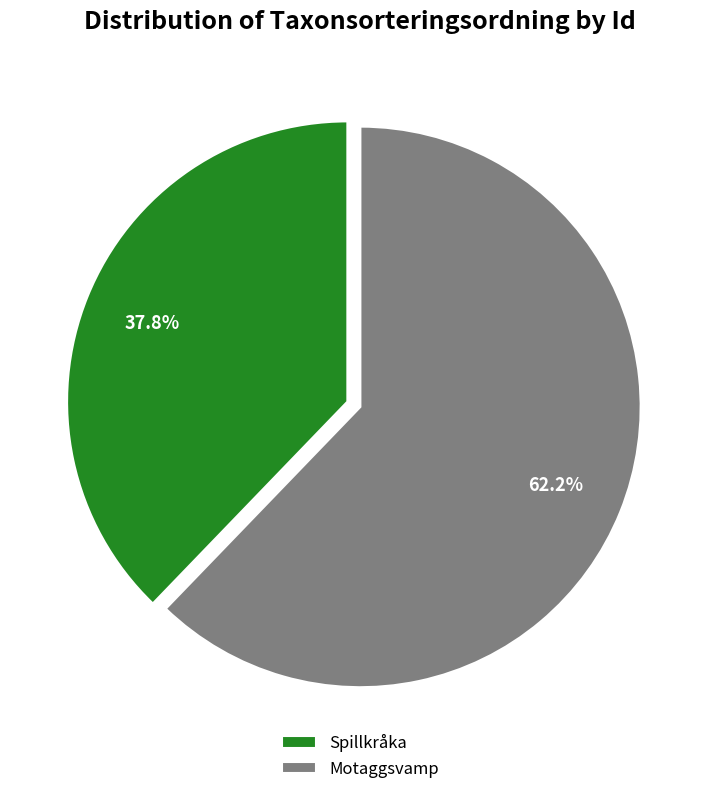

What is the total percentage of Motaggsvamp and Spillkråka?

100.0%